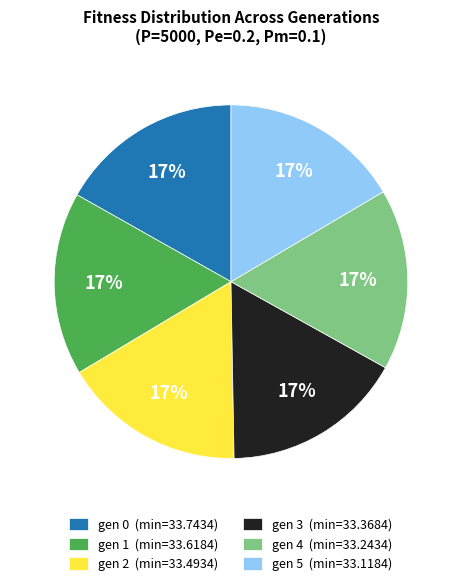

Is the sum of gen 1 (min=33.6184) and gen 4 (min=33.2434) greater than half?

No